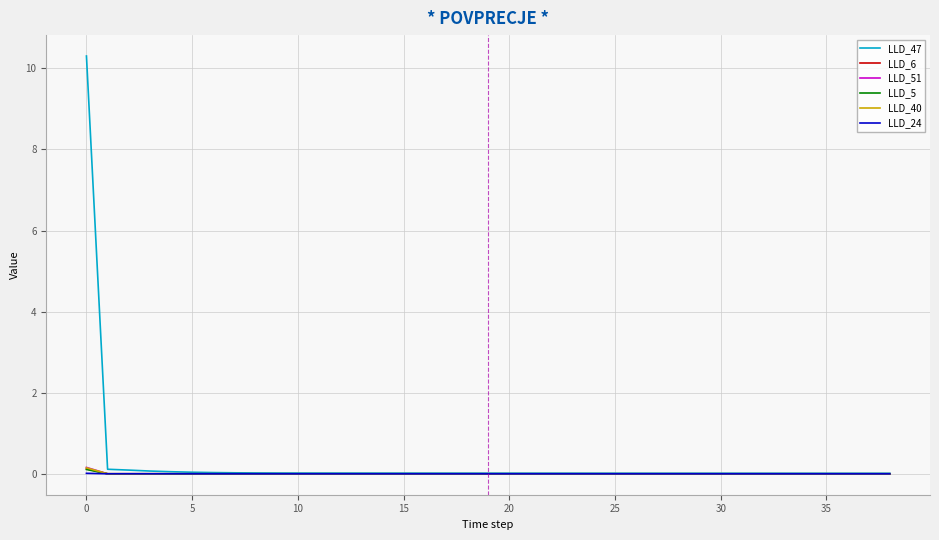

Which series has the largest range (max minus min)?

LLD_47